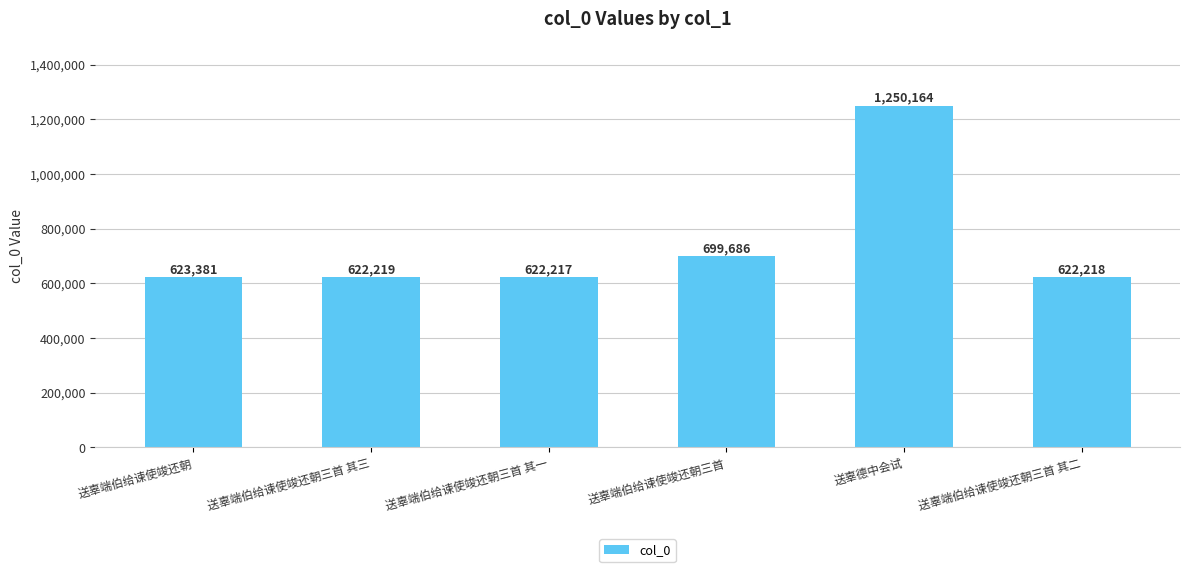

Read the value at 送辜端伯给谏使竣还朝三首 其三.

622219